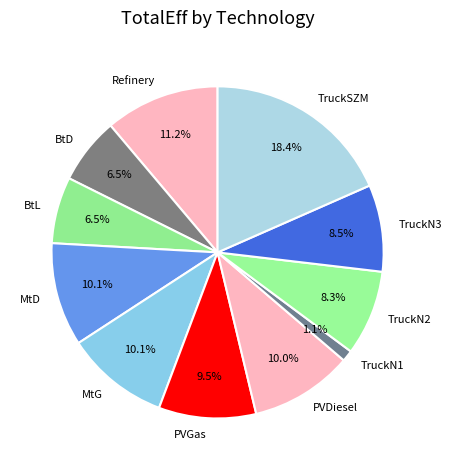

What is the smallest slice in the pie chart?

TruckN1